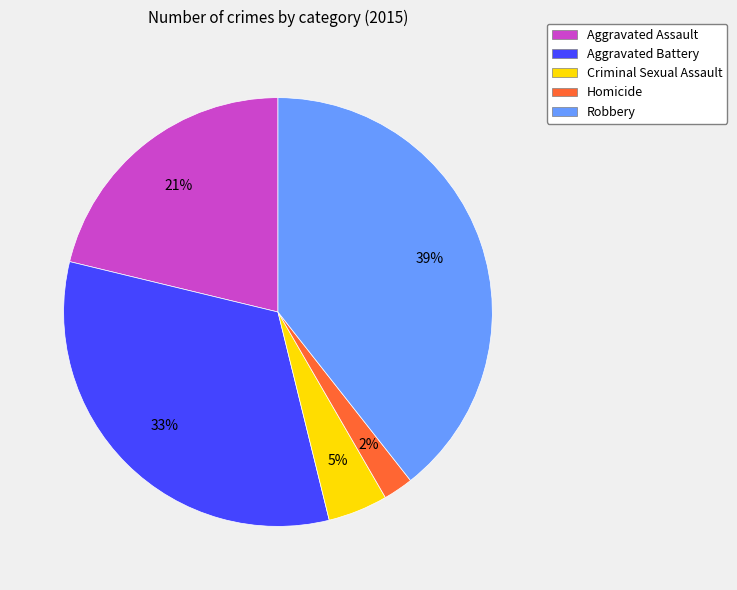

Do Homicide and Criminal Sexual Assault together represent more than half of the pie?

No